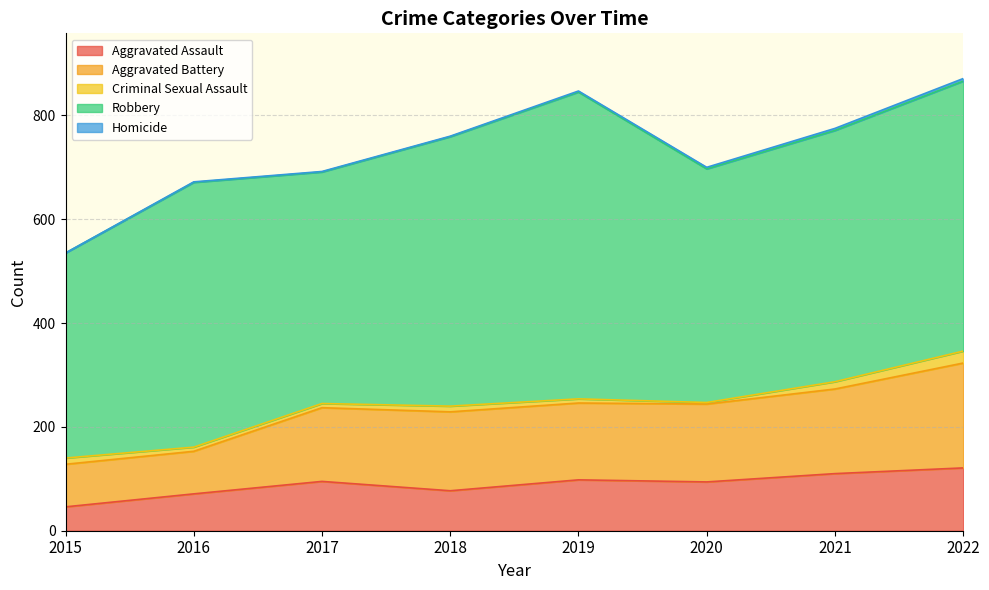

What is the difference between the second highest and minimum values in the Criminal Sexual Assault series?

11